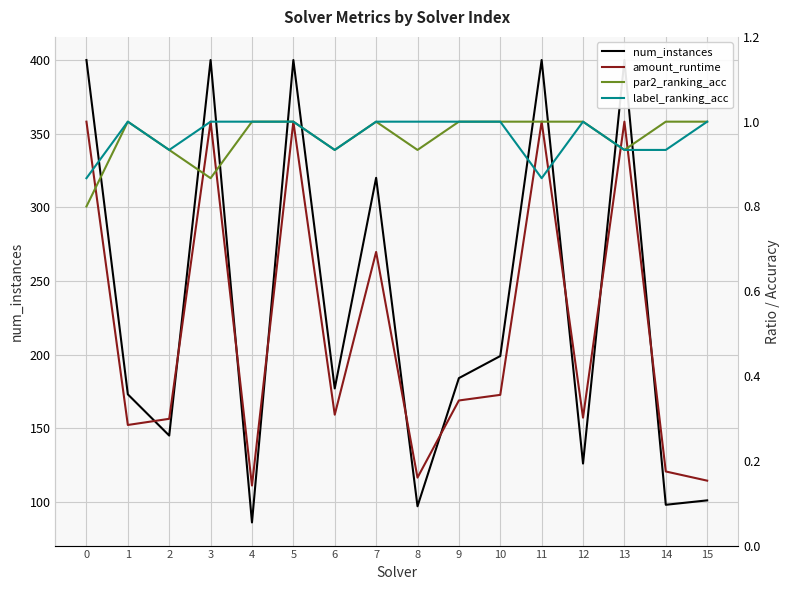

Reading left to right, extract all data points from this chart.

num_instances: 400.0	173.0	145.0	400.0	86.0	400.0	177.0	320.0	97.0	184.0	199.0	400.0	126.0	400.0	98.0	101.0
amount_runtime: 1.0	0.3	0.3	1.0	0.1	1.0	0.3	0.7	0.2	0.3	0.4	1.0	0.3	1.0	0.2	0.2
par2_ranking_acc: 0.8	1.0	0.9	0.9	1.0	1.0	0.9	1.0	0.9	1.0	1.0	1.0	1.0	0.9	1.0	1.0
label_ranking_acc: 0.9	1.0	0.9	1.0	1.0	1.0	0.9	1.0	1.0	1.0	1.0	0.9	1.0	0.9	0.9	1.0